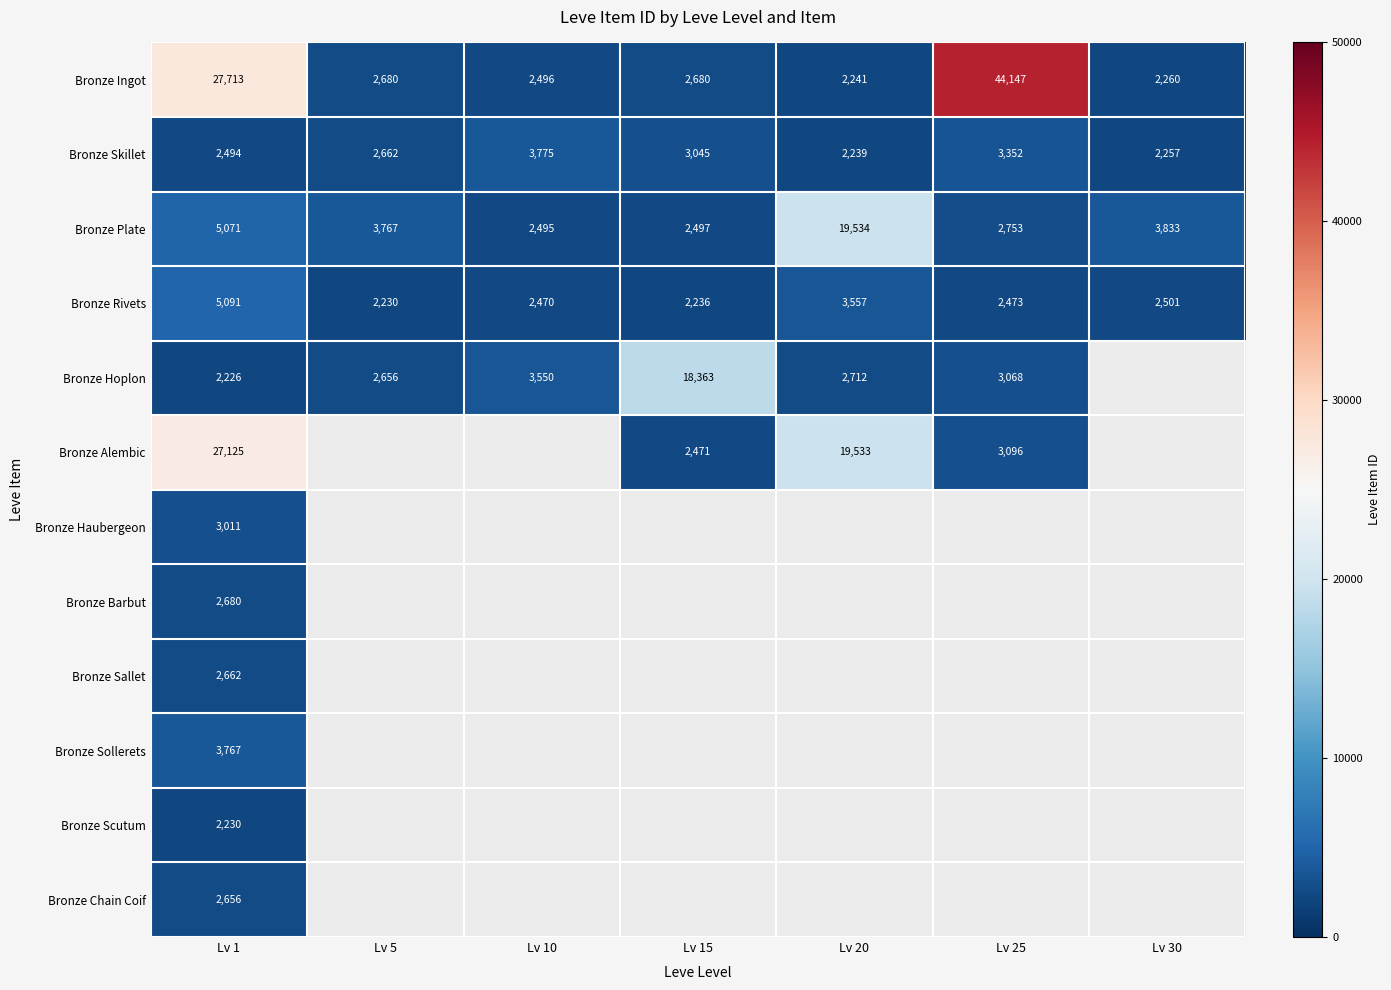

At which label is Bronze Hoplon closest to 9181?

Lv 10